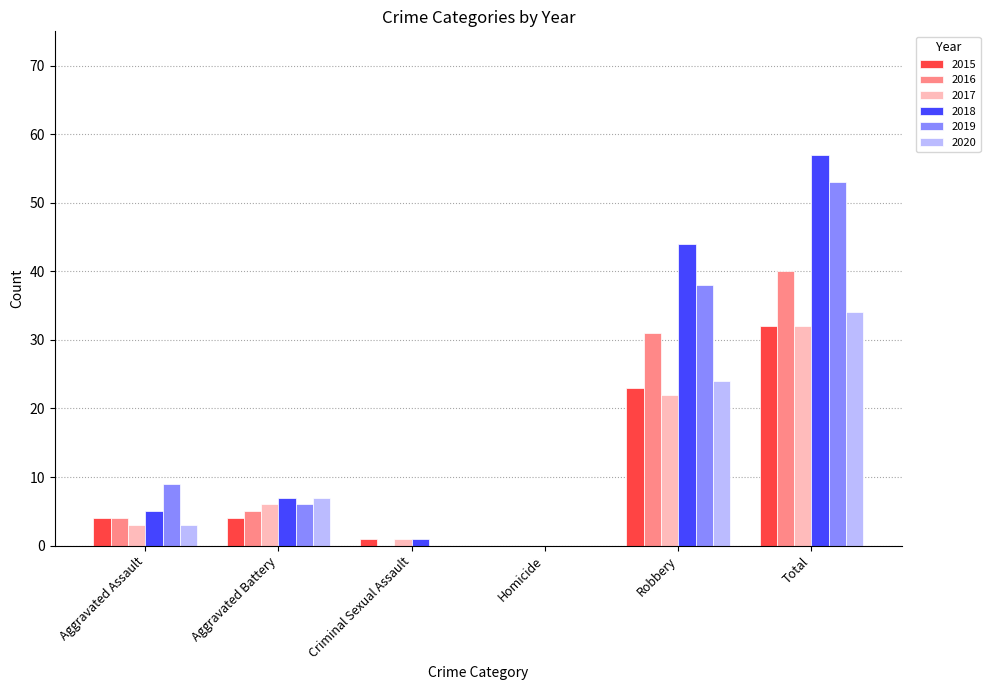

Are the bars grouped side by side (vs. stacked)?

Yes